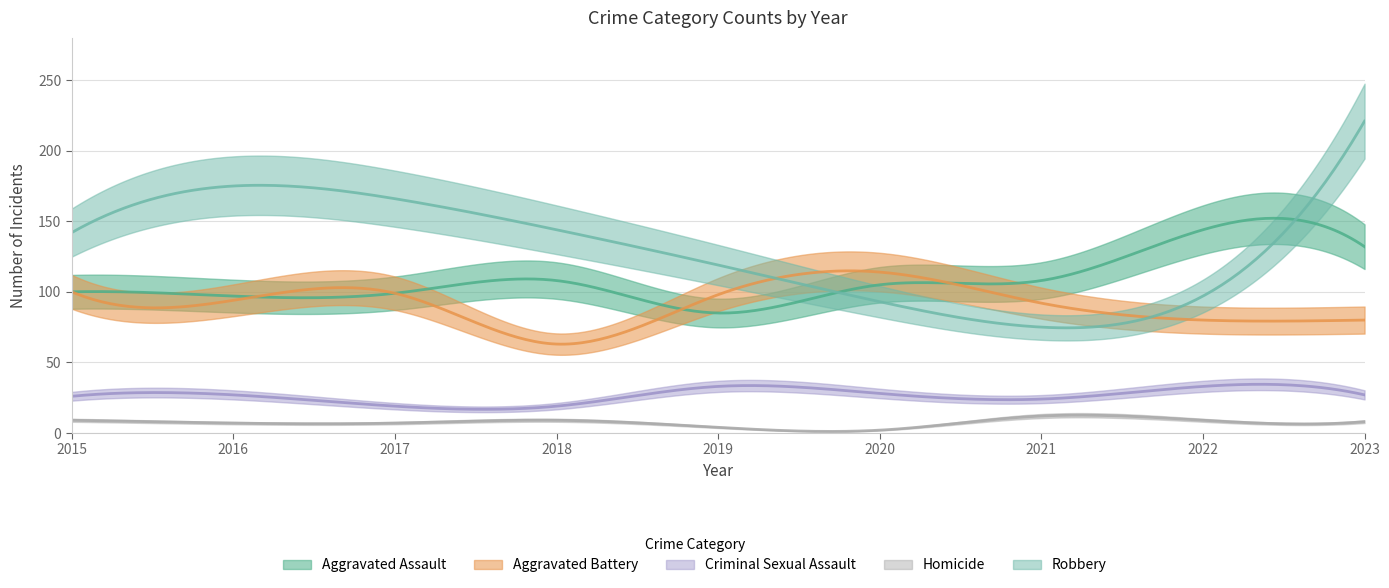

Read the Homicide value at 2018.

9